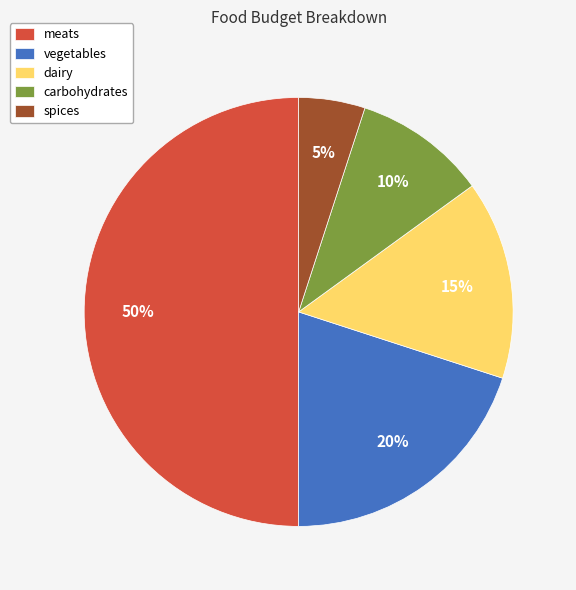

The dairy slice represents 3% of the pie. True or false?

False